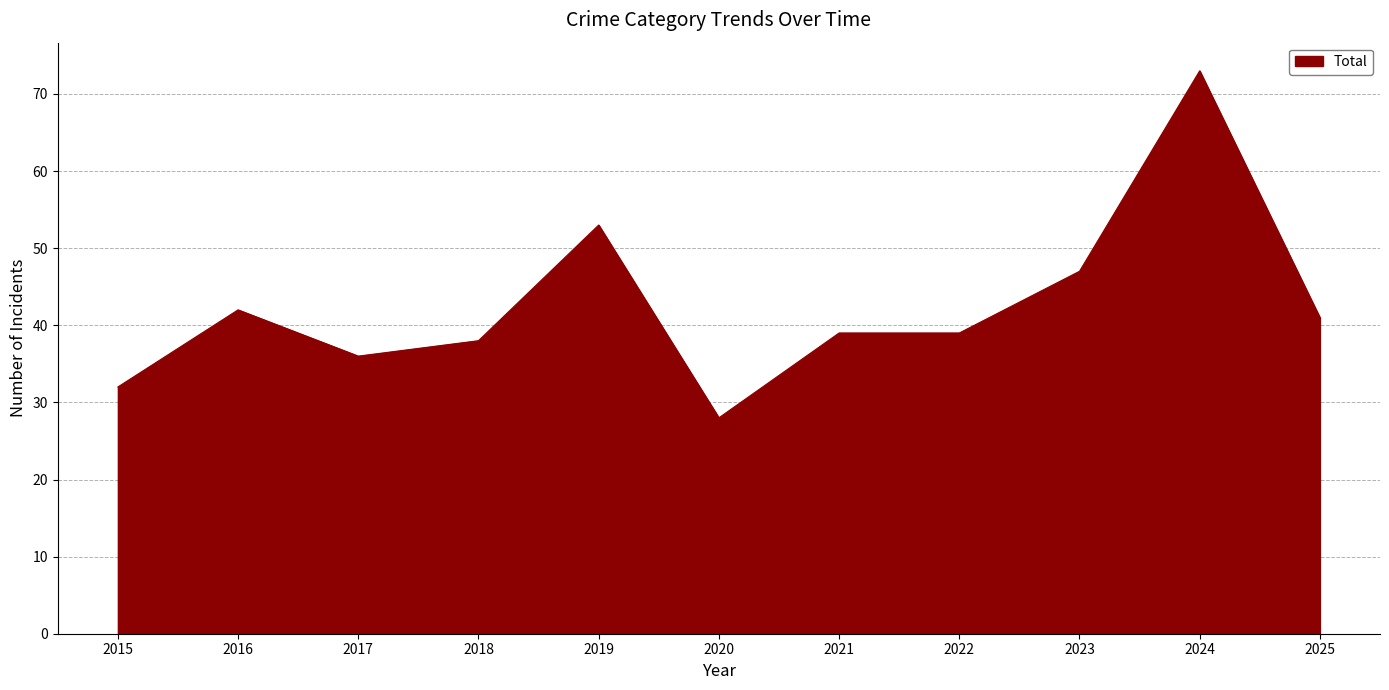

What is the difference between the maximum and minimum values?

45